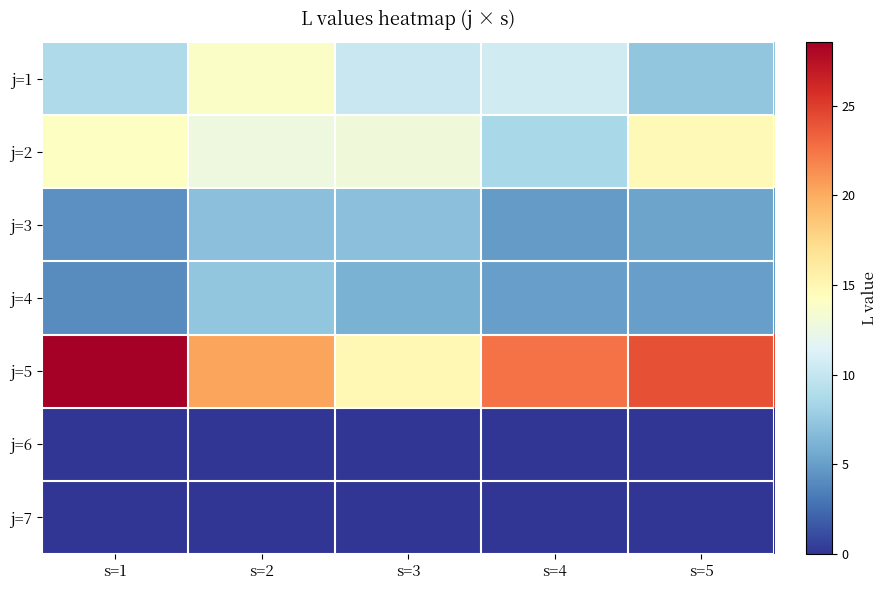

How many data points does each series have?

5